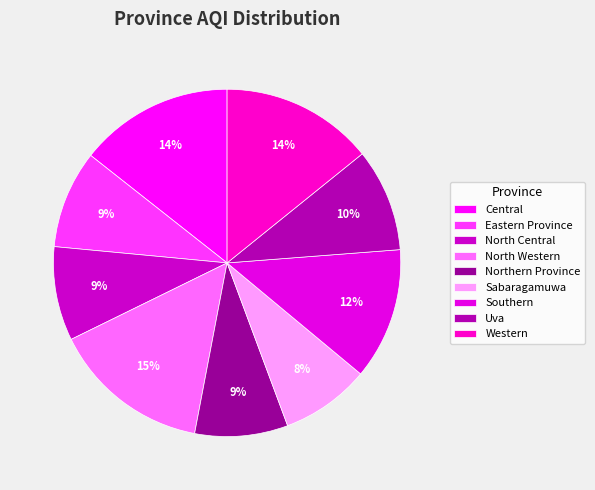

To the nearest percent, what percentage of the pie is Northern Province?

9%